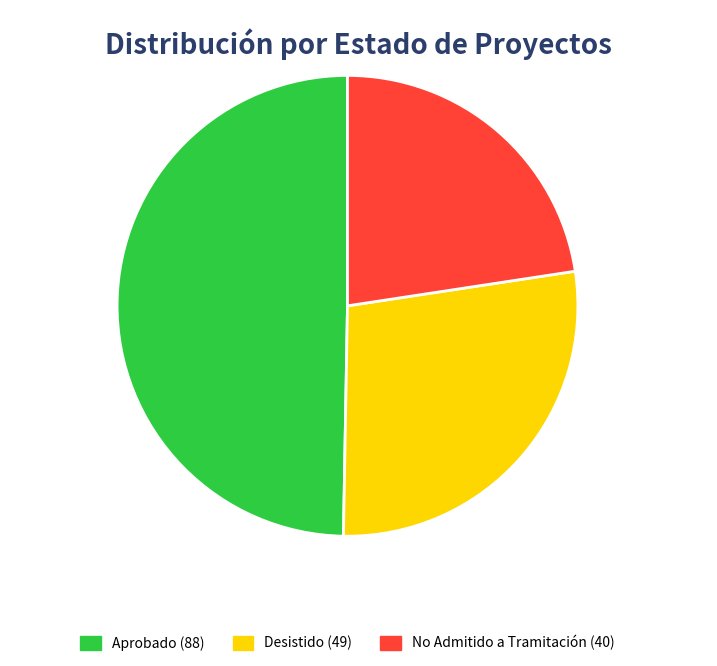

Approximately how many times larger is the value at No Admitido a Tramitación compared to Desistido?

0.8